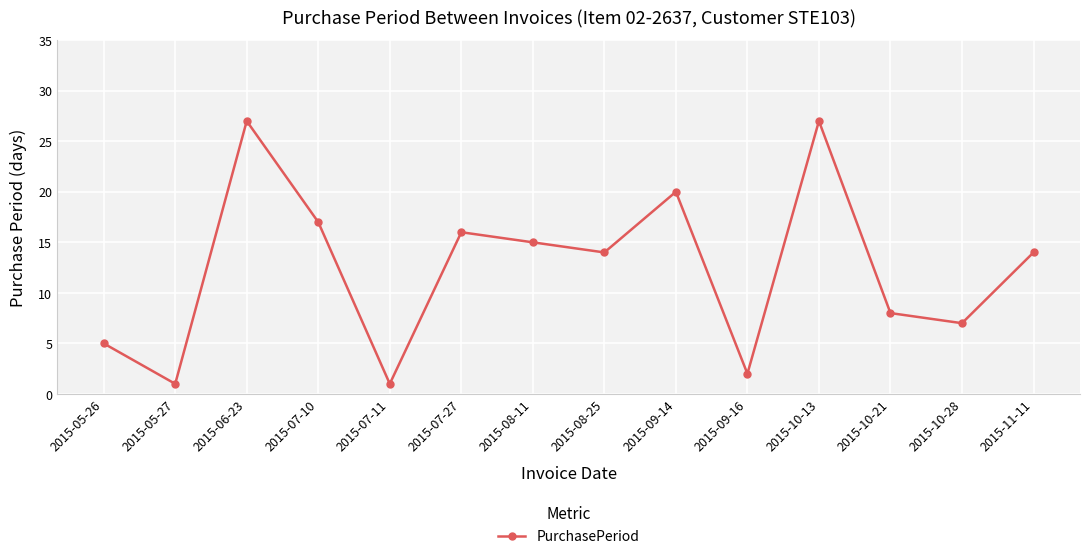

At which category does the data reach its first local valley?

2015-05-27